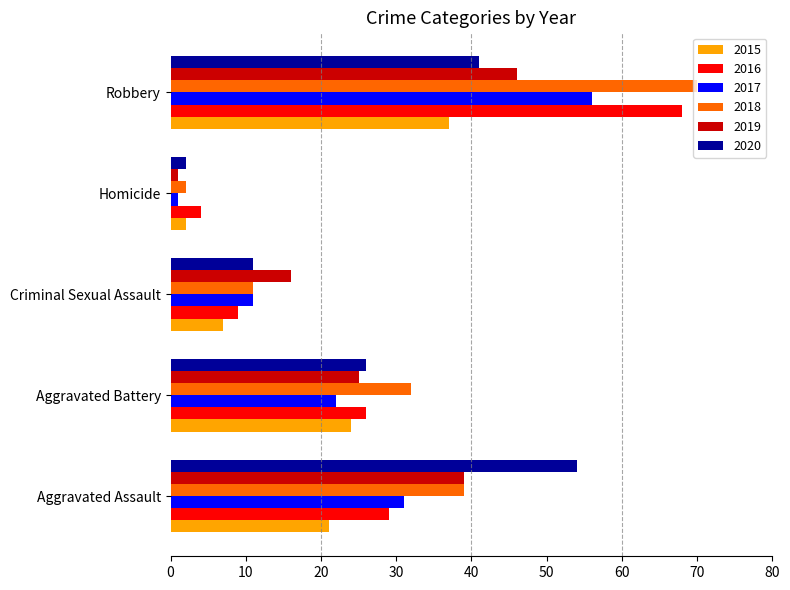

What is the minimum value shown in the chart?

1